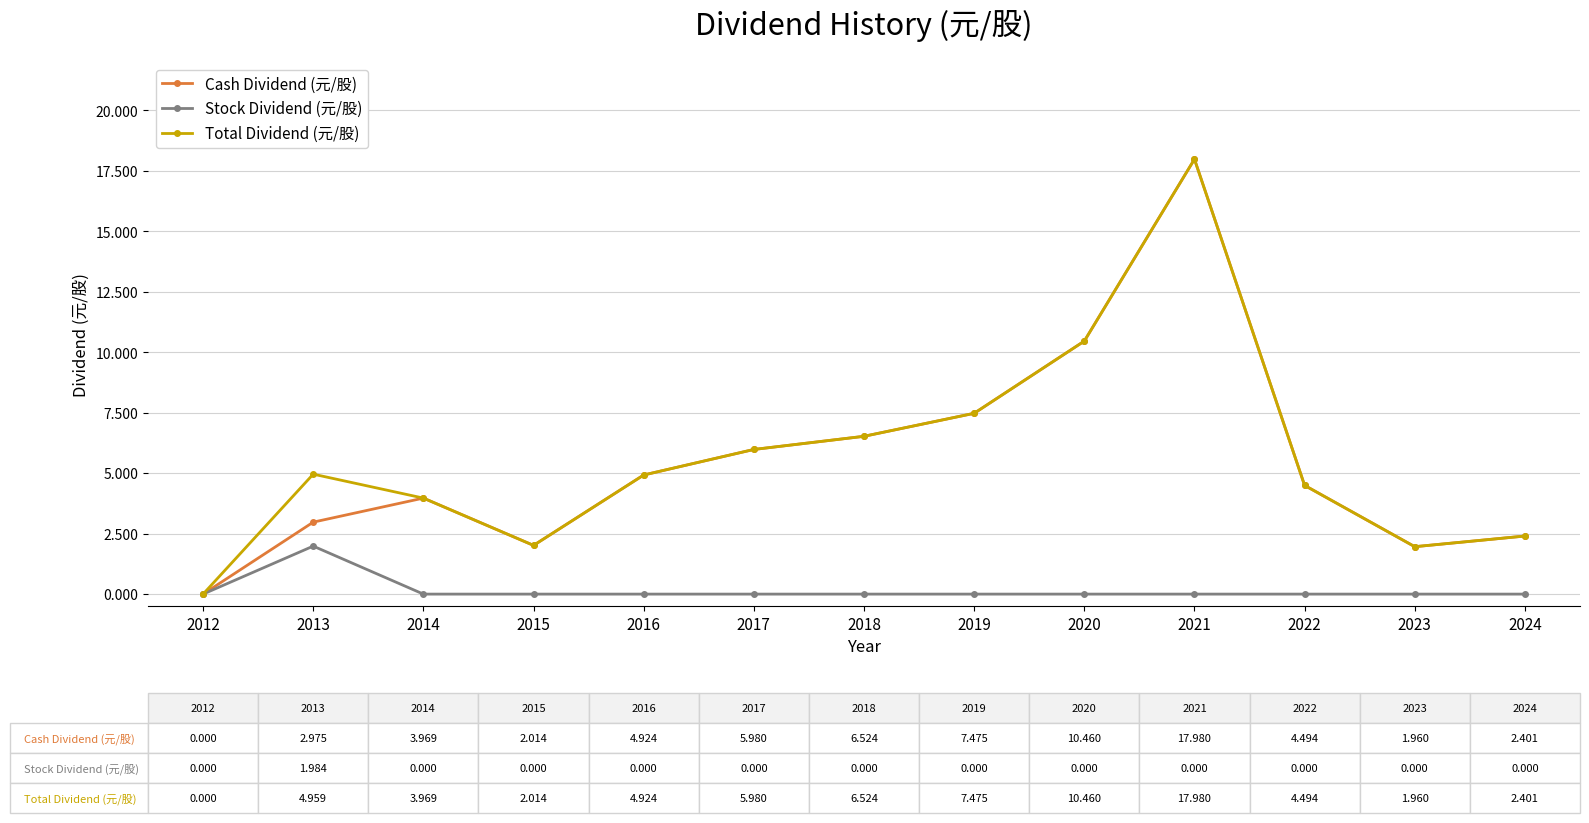

What is the sum of all Stock Dividend (元/股) values?

2.0